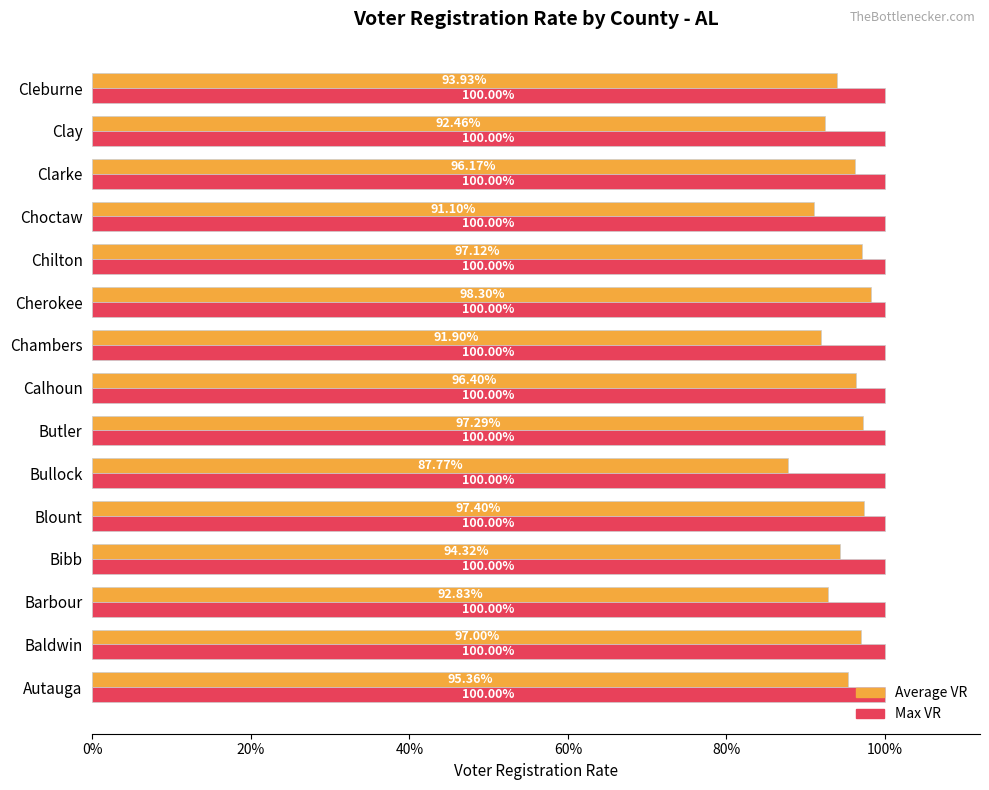

What is the value of the Average VR bar at the 4th from the left?

0.9